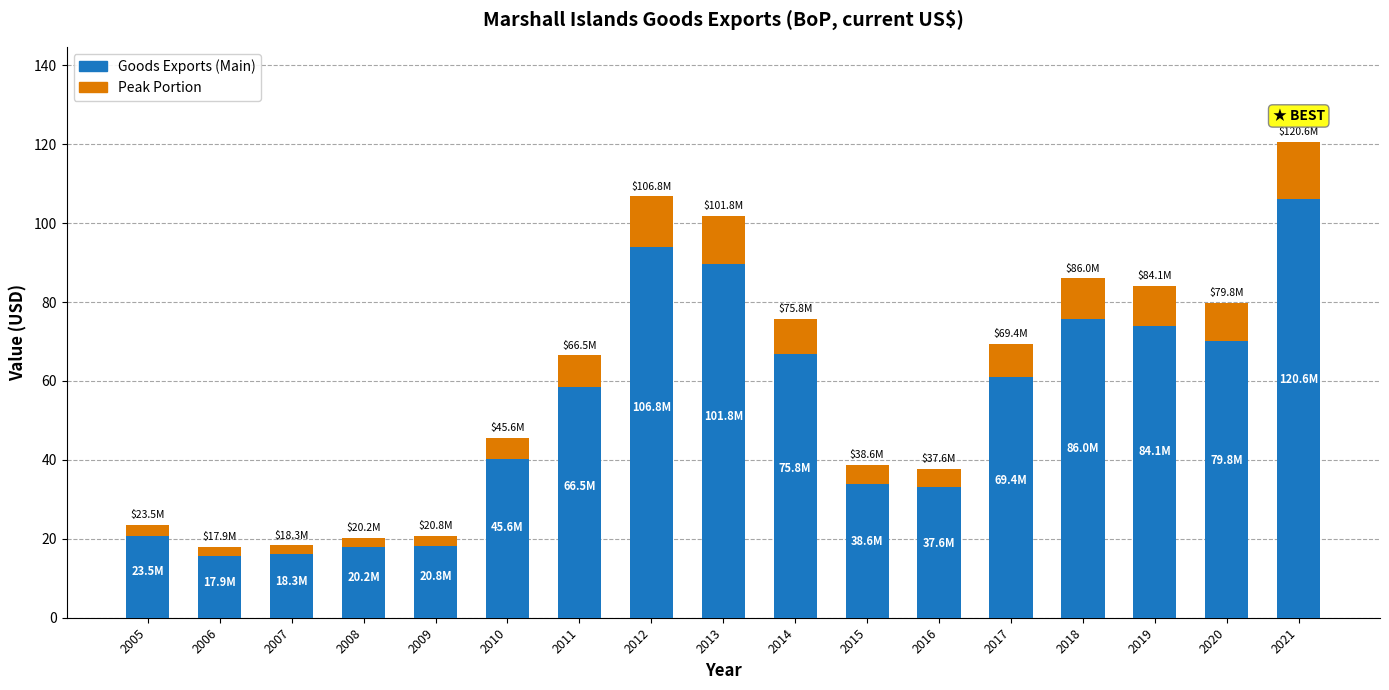

What is the maximum value shown in the chart?

120.6